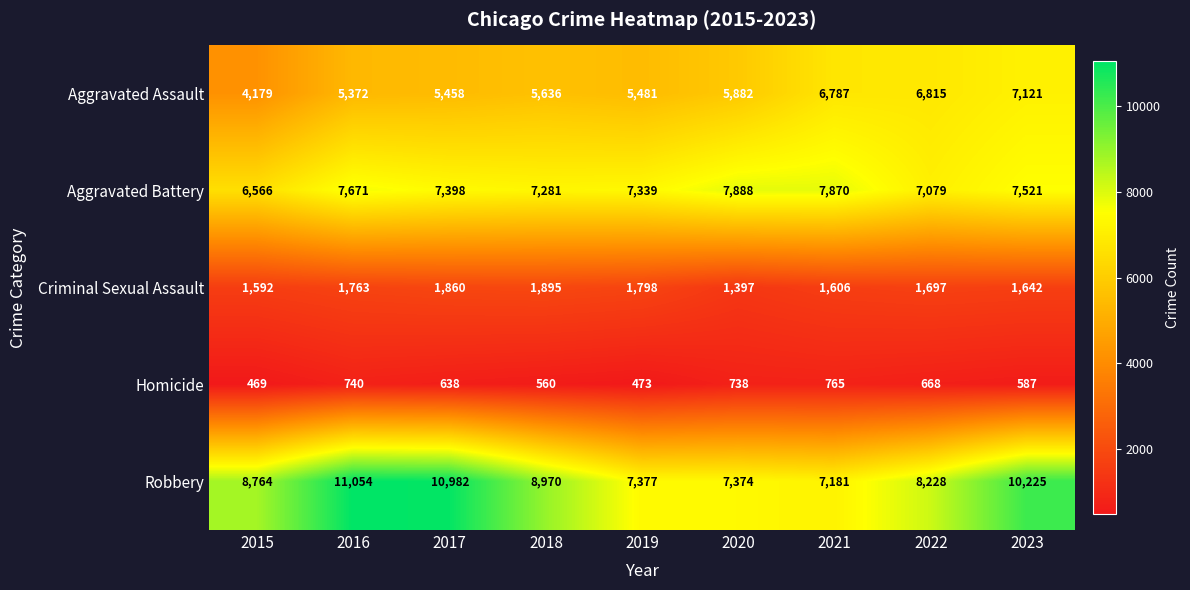

At which category is the sum across all series the highest?

2023